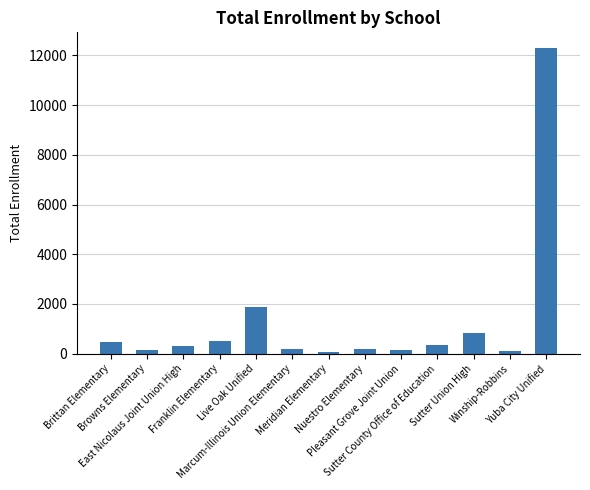

Approximately how many times larger is the value at Winship-Robbins compared to Sutter Union High?

0.1